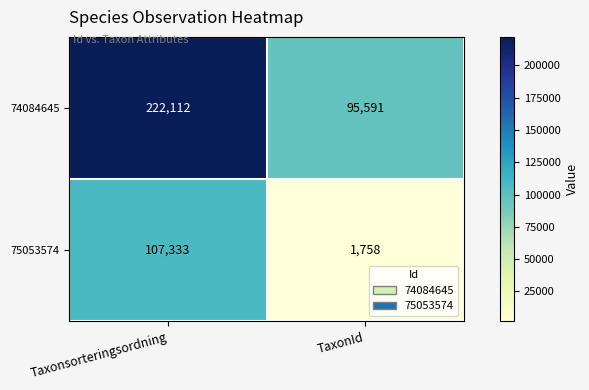

The 75053574 series shows 66511 at Taxonsorteringsordning. True or false?

False